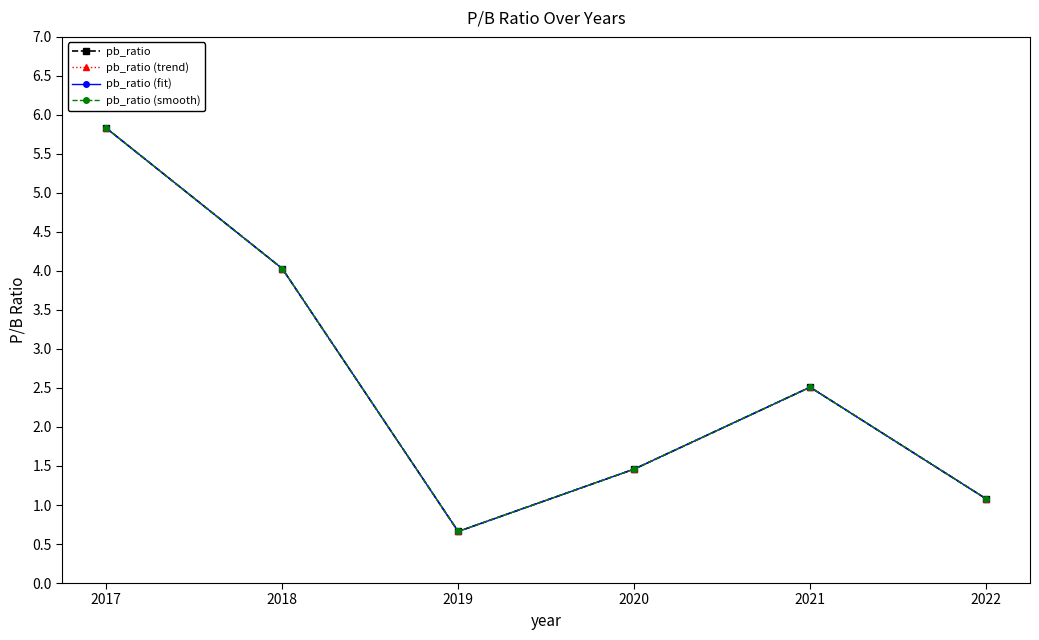

Which series changed the most between 2017 and 2018?

pb_ratio